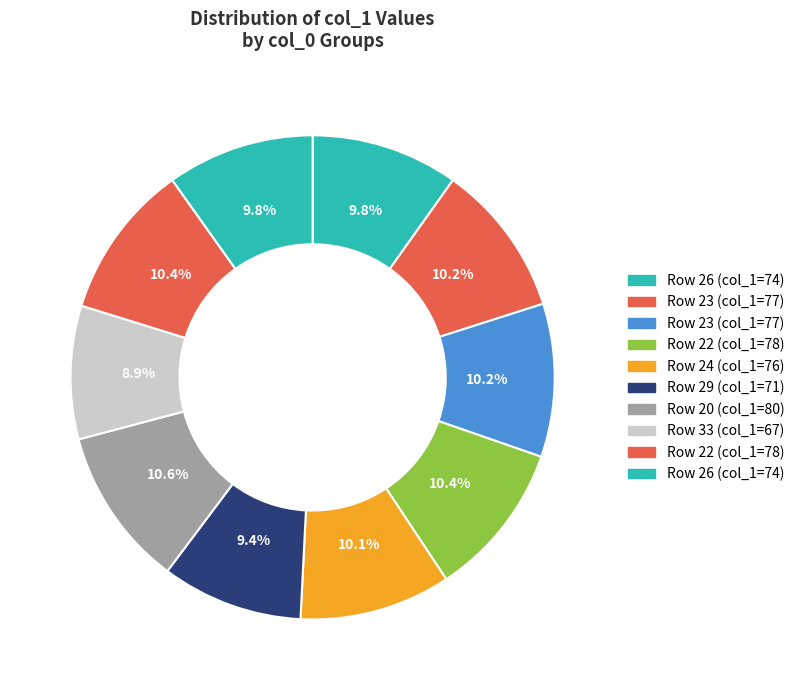

How many slices are in this pie chart?

10